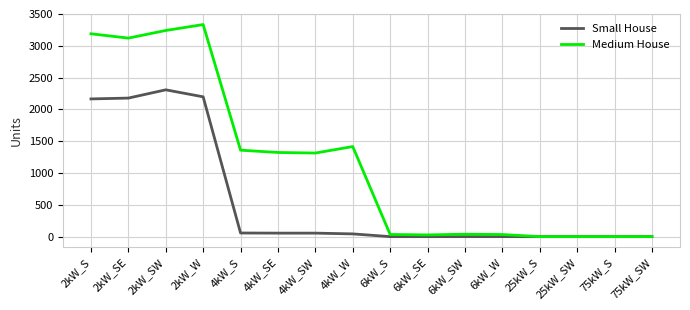

What position from the left is 6kW_W?

12